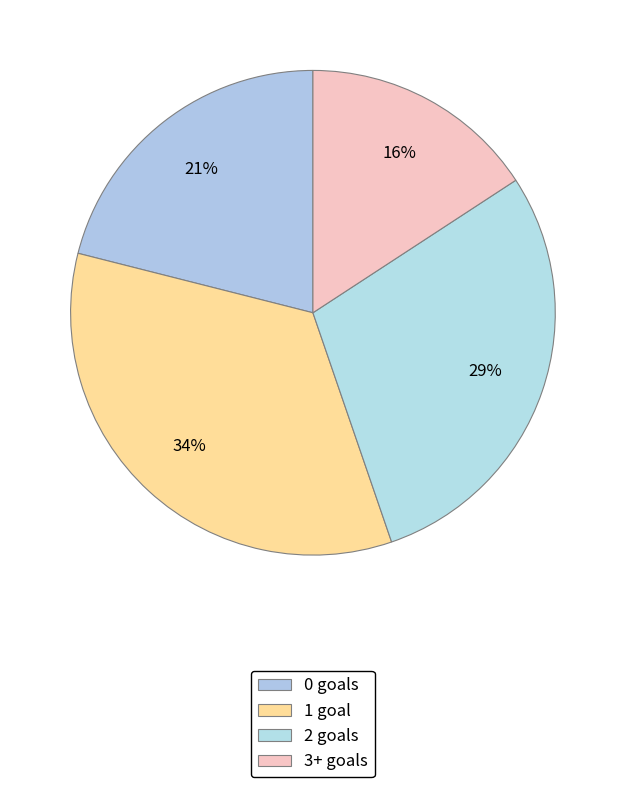

How many segments does this pie chart have?

4